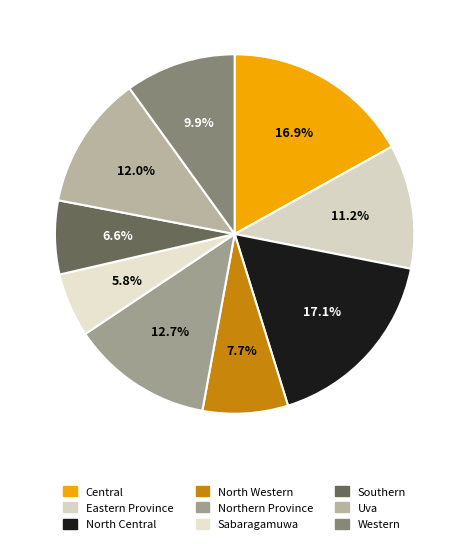

To the nearest percent, what is the difference between the largest and smallest slice percentages?

11%